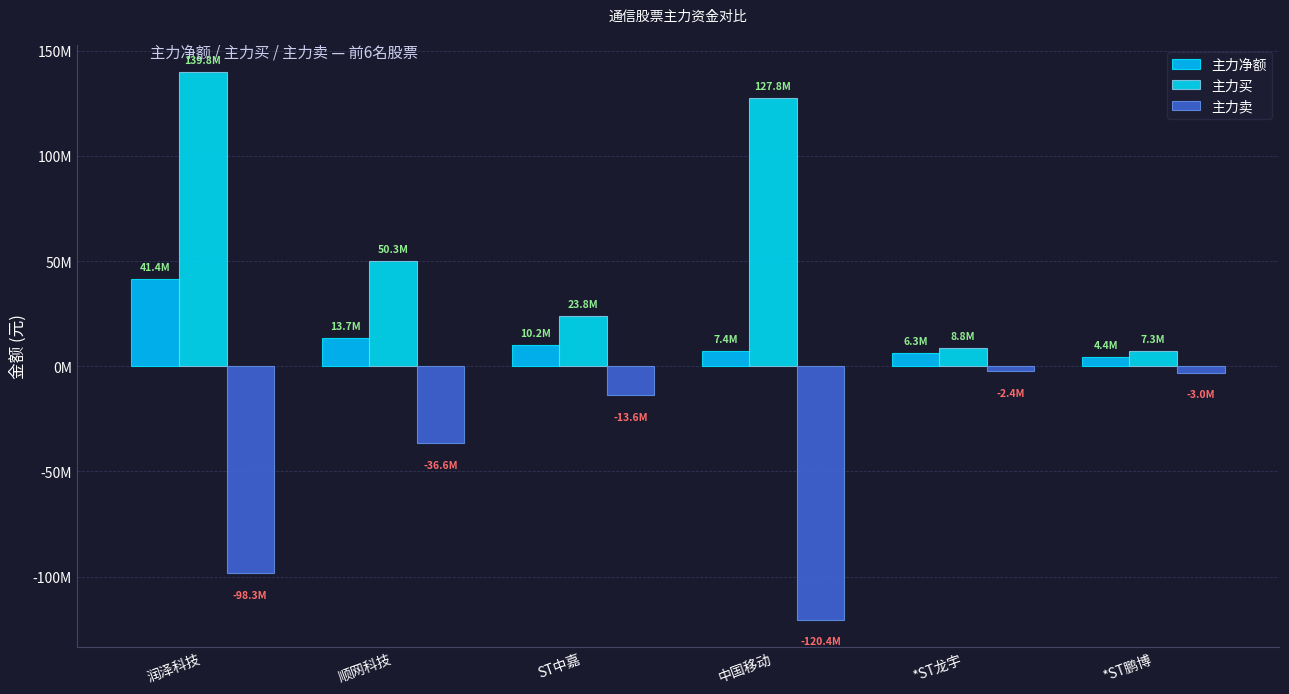

Are the bars grouped side by side (vs. stacked)?

Yes